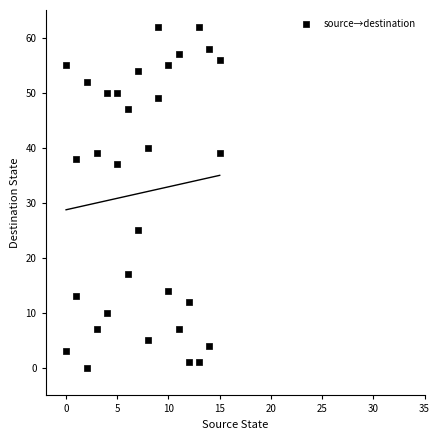

What is the range of X values (max minus min)?

15